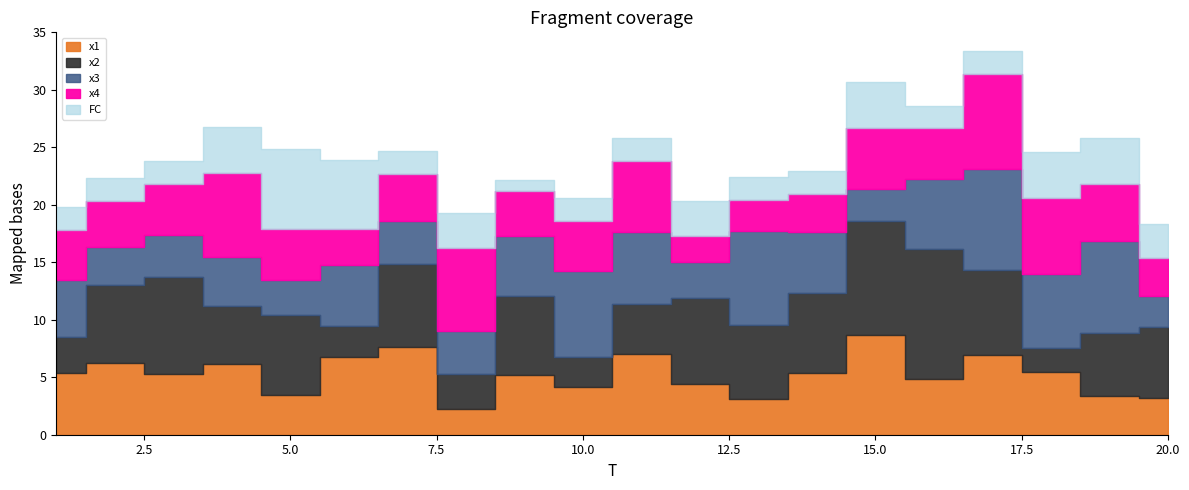

List the series in order of their peak value, lowest first.

FC, x4, x1, x3, x2